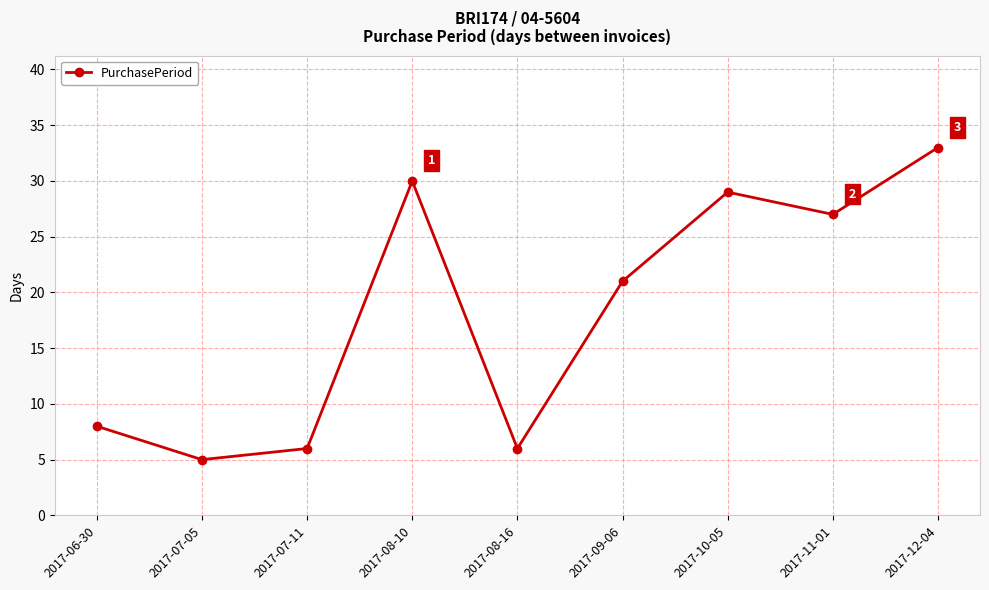

Which has a higher value, 2017-12-04 or 2017-07-05?

2017-12-04